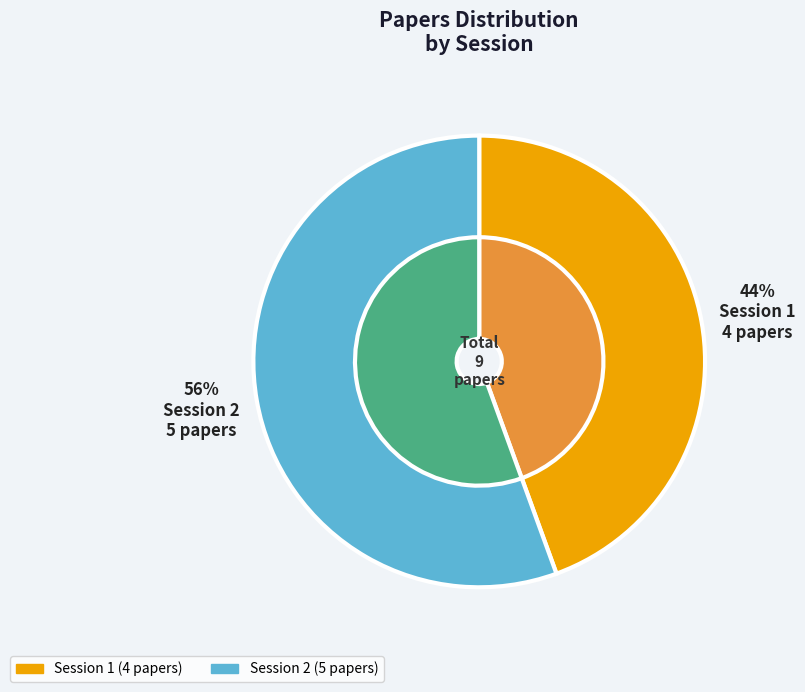

What is the smallest slice in the pie chart?

1